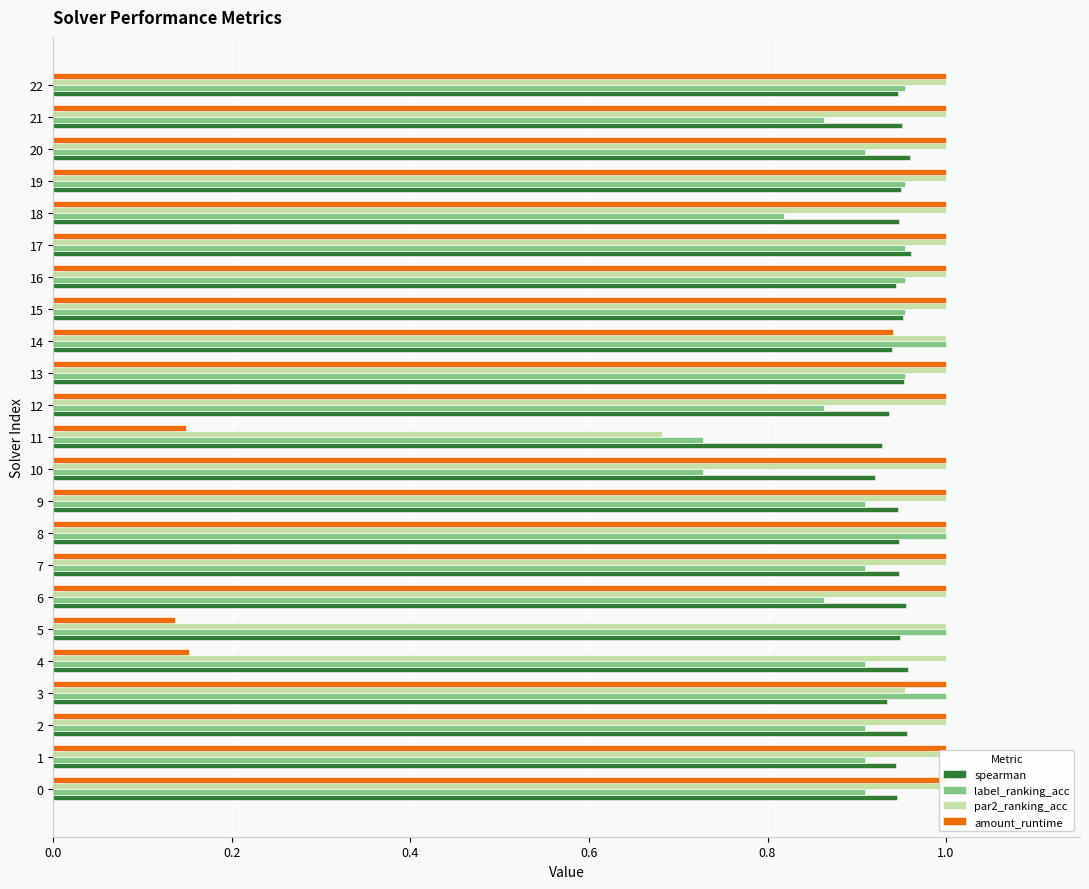

What is the label of the 8th bar from the left?

7